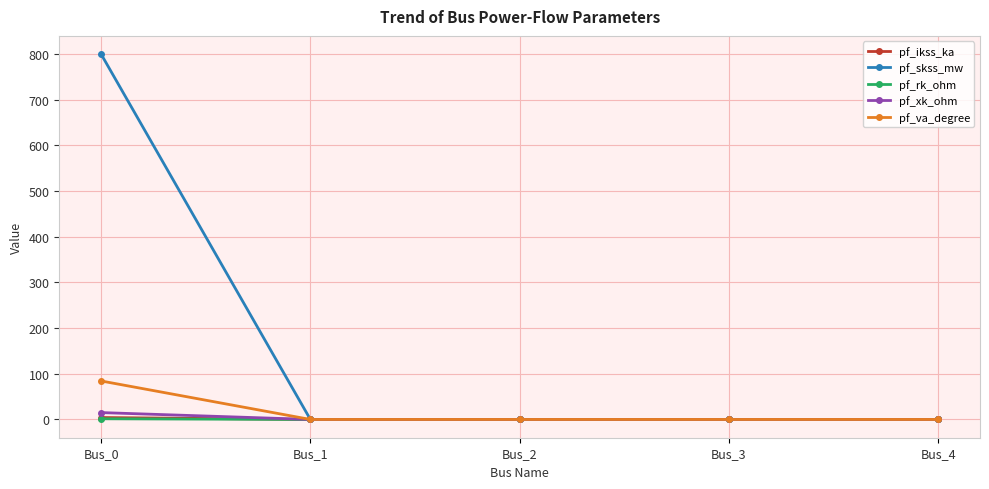

The value of pf_xk_ohm at Bus_1 is 0.0. True or false?

True